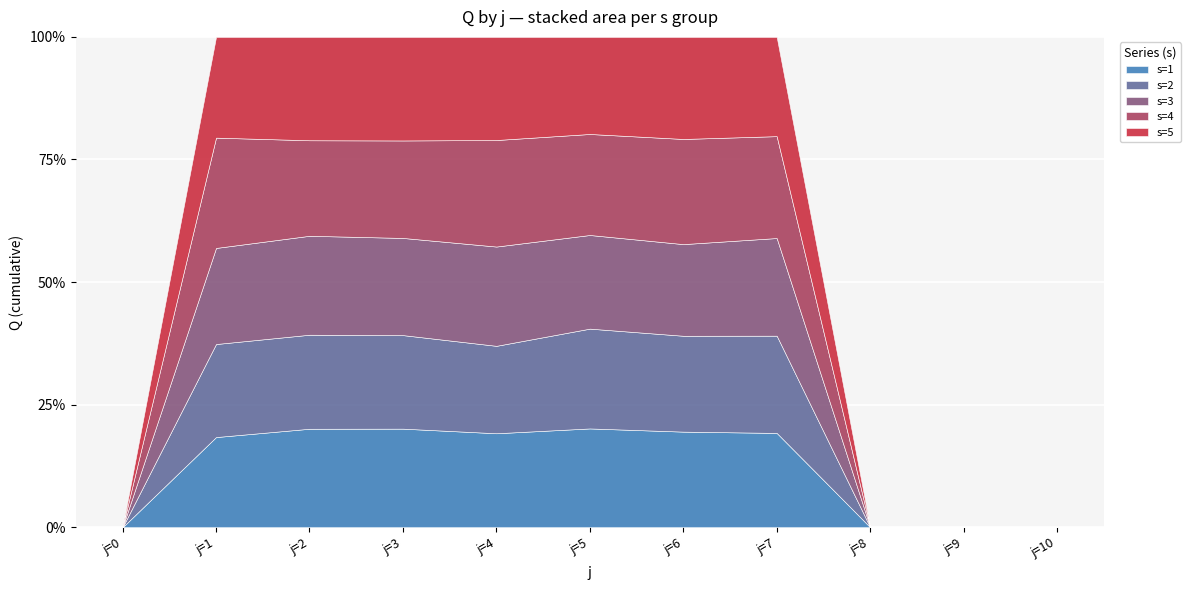

True or false: s=5 and s=4 cross at least once.

True